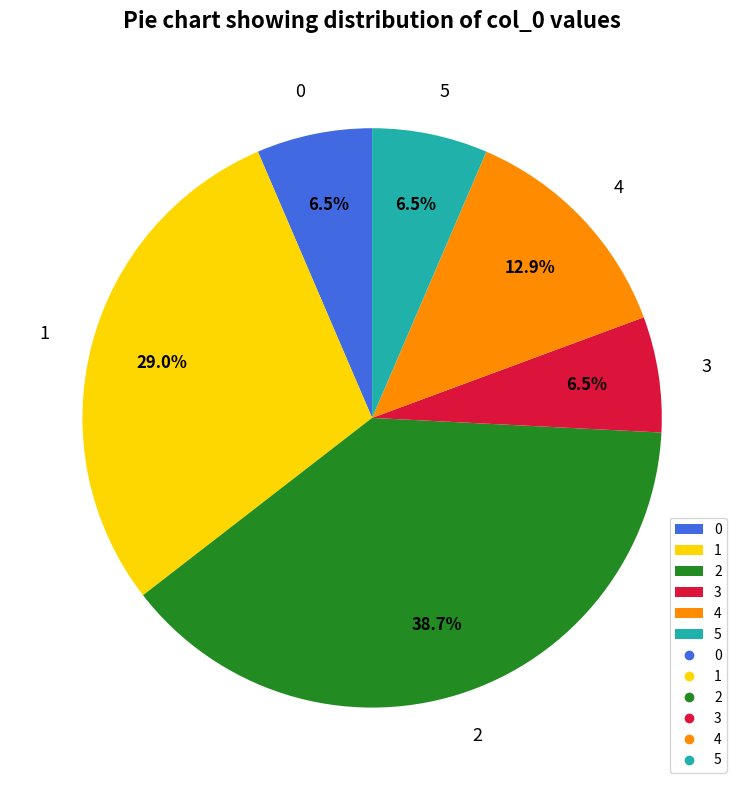

What percentage is the 1 slice, to the nearest percent?

29%